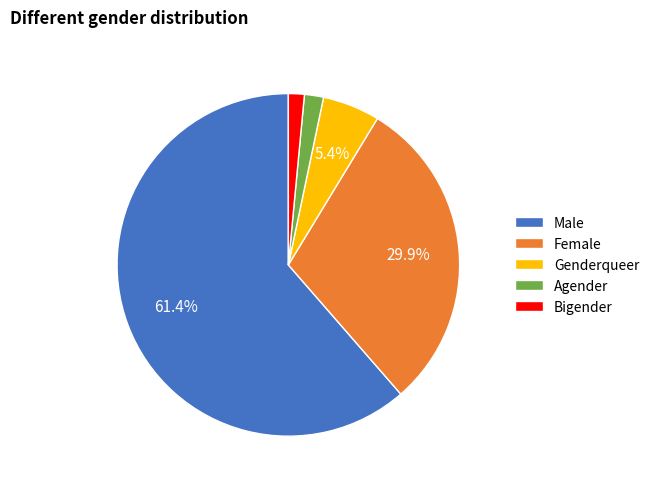

How many slices are in this pie chart?

5